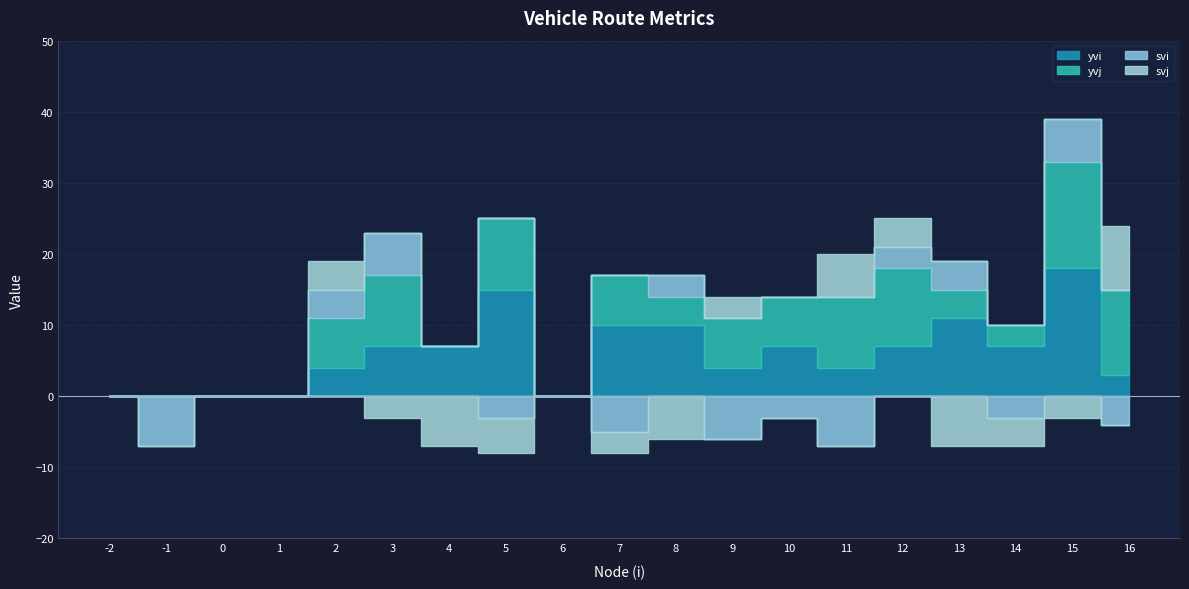

True or false: yvj has more than 0 interior local peaks.

True